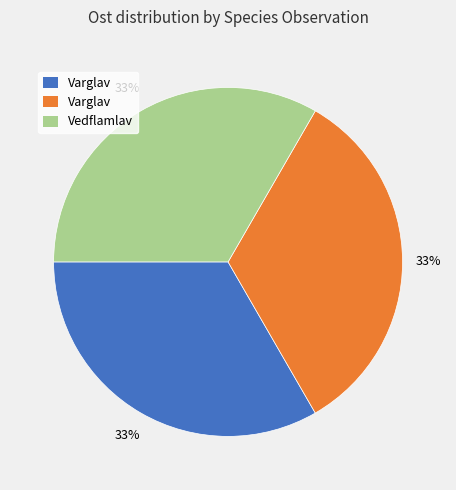

To the nearest percent, what is the average slice percentage?

33%